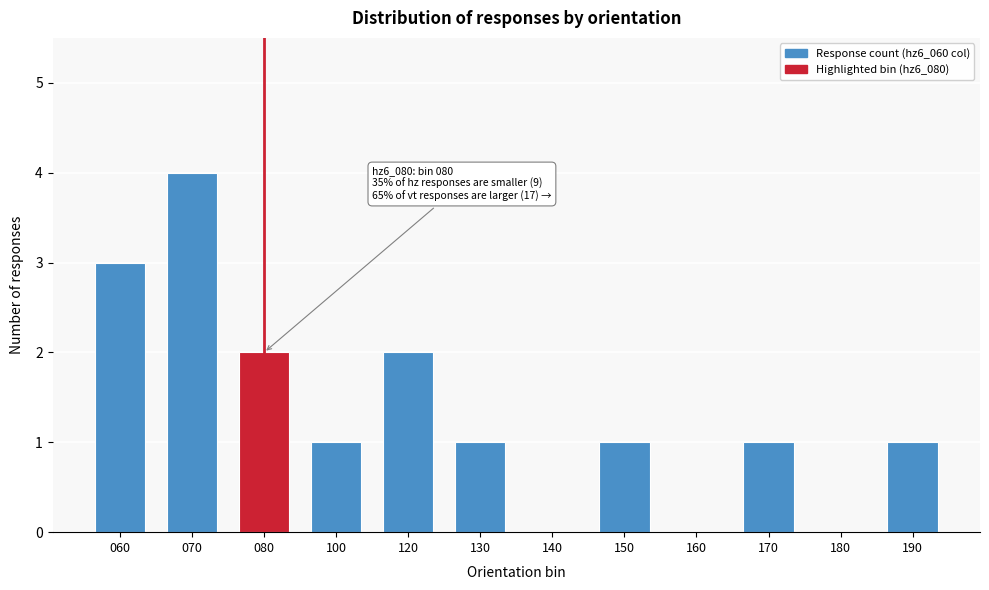

Reading right to left, what are all the values shown in this chart?

190=1	180=0	170=1	160=0	150=1	140=0	130=1	120=2	100=1	080=2	070=4	060=3